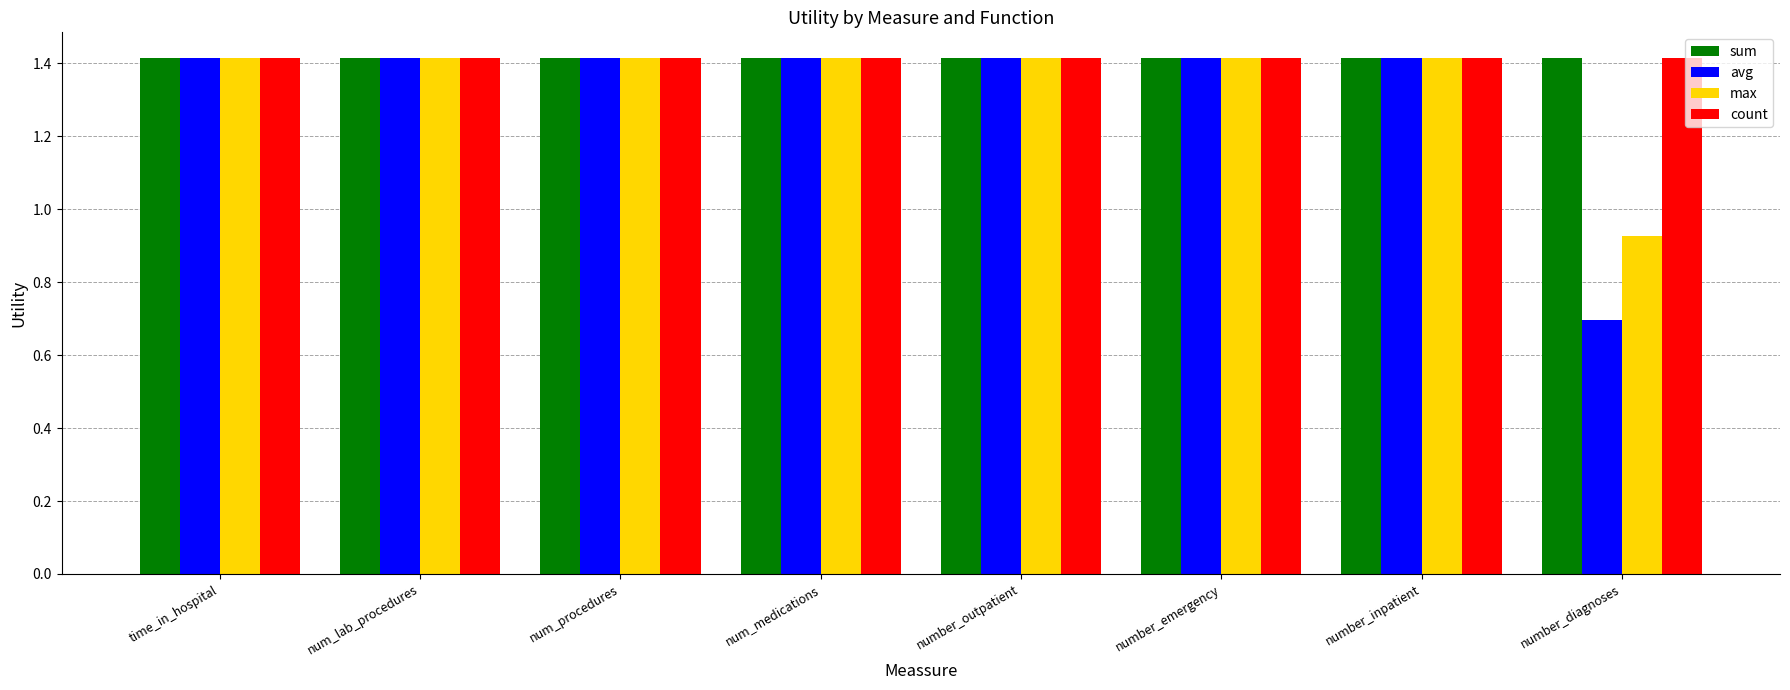

Which series has the widest spread of values?

avg